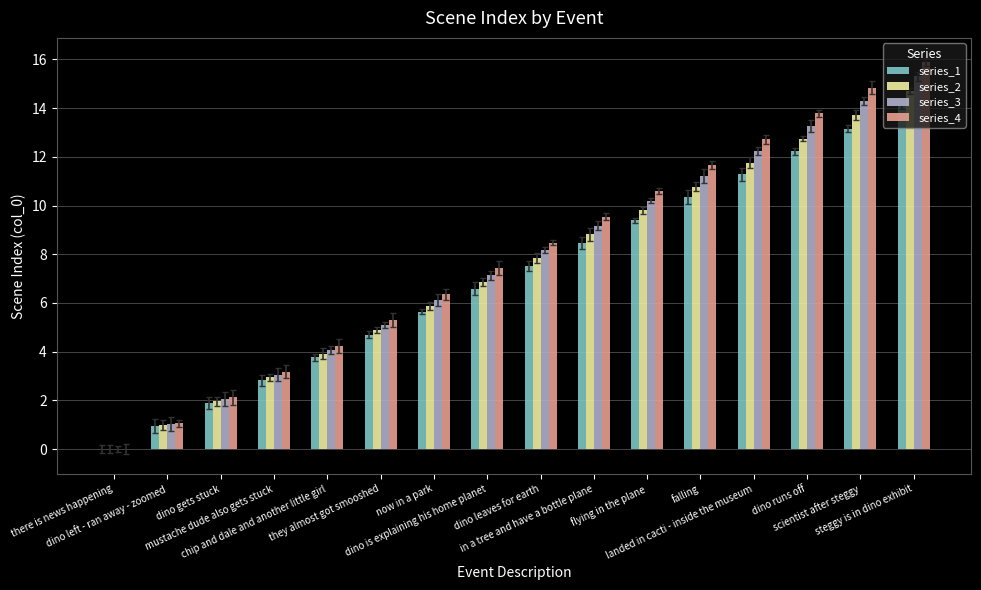

What is the difference between the series_4 values at dino runs off and dino gets stuck?

11.7